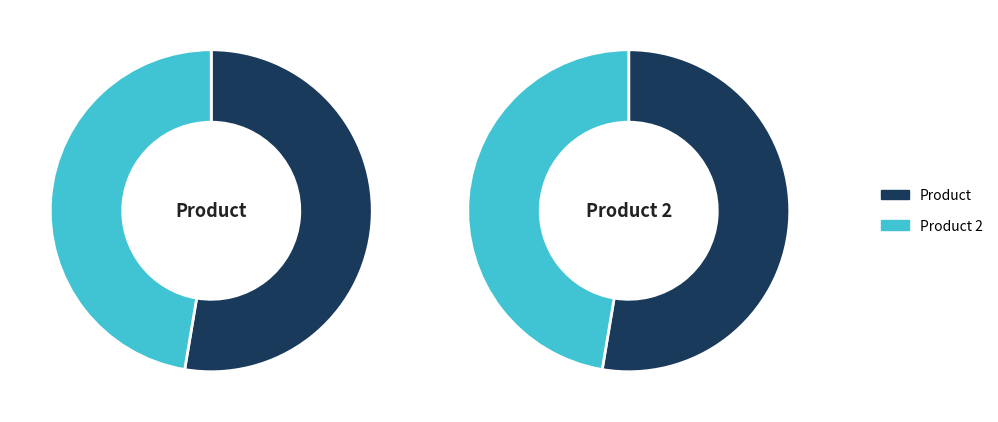

Rank the categories by value from highest to lowest.

Product, Product 2